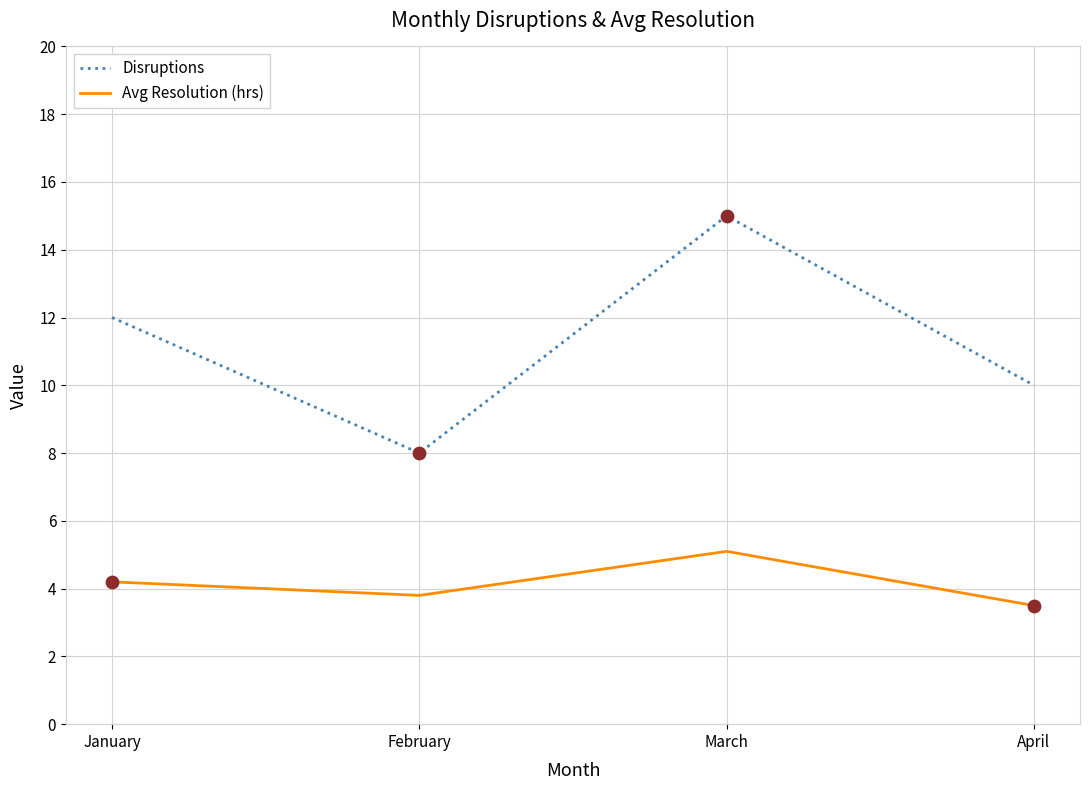

Is the value of Avg Resolution (hrs) at January greater than the value of Disruptions at February?

No